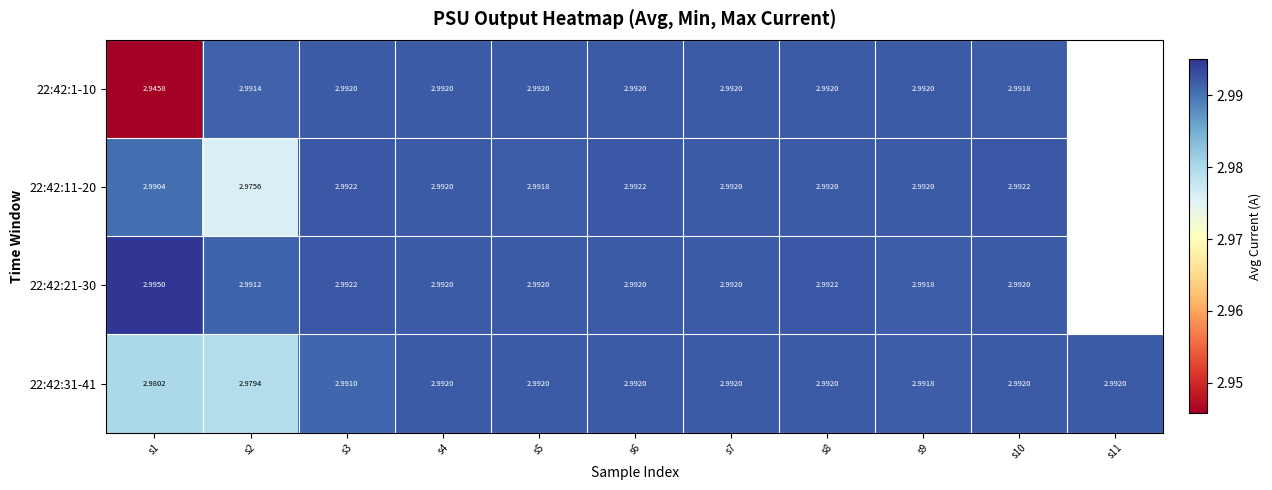

What is the smallest value displayed?

2.9